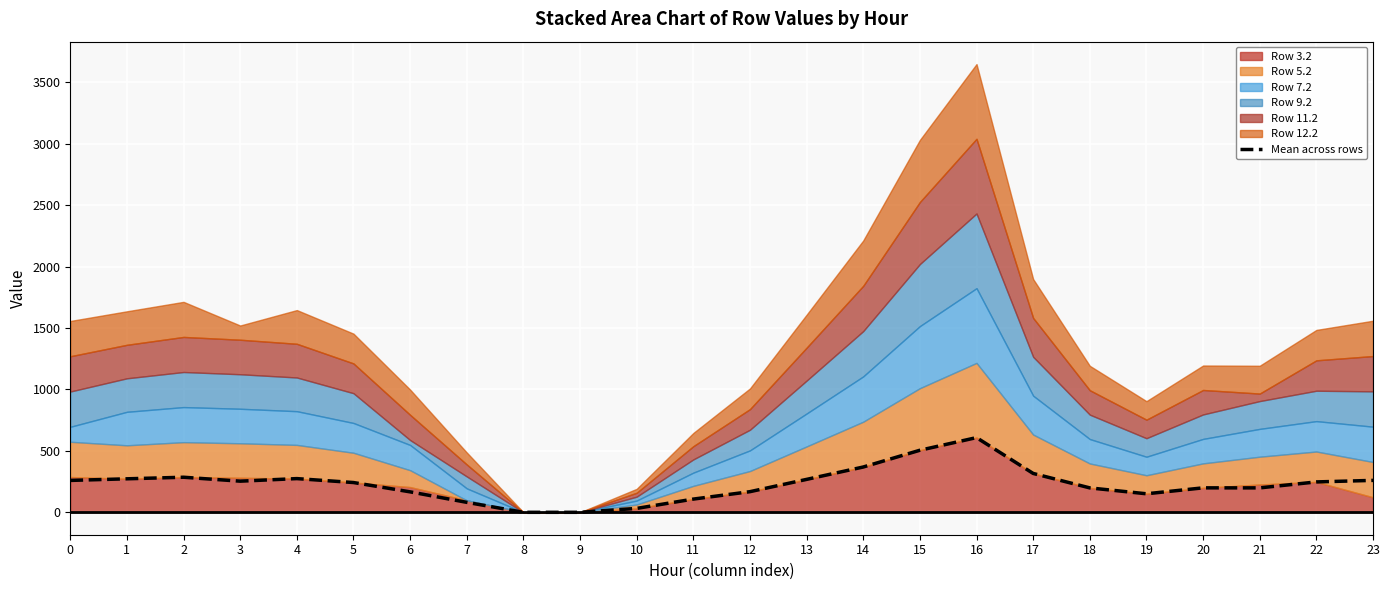

Rank the categories by value from lowest to highest.

8, 9, 10, 7, 11, 19, 6, 12, 18, 21, 20, 5, 22, 3, 0, 23, 13, 1, 4, 2, 17, 14, 15, 16